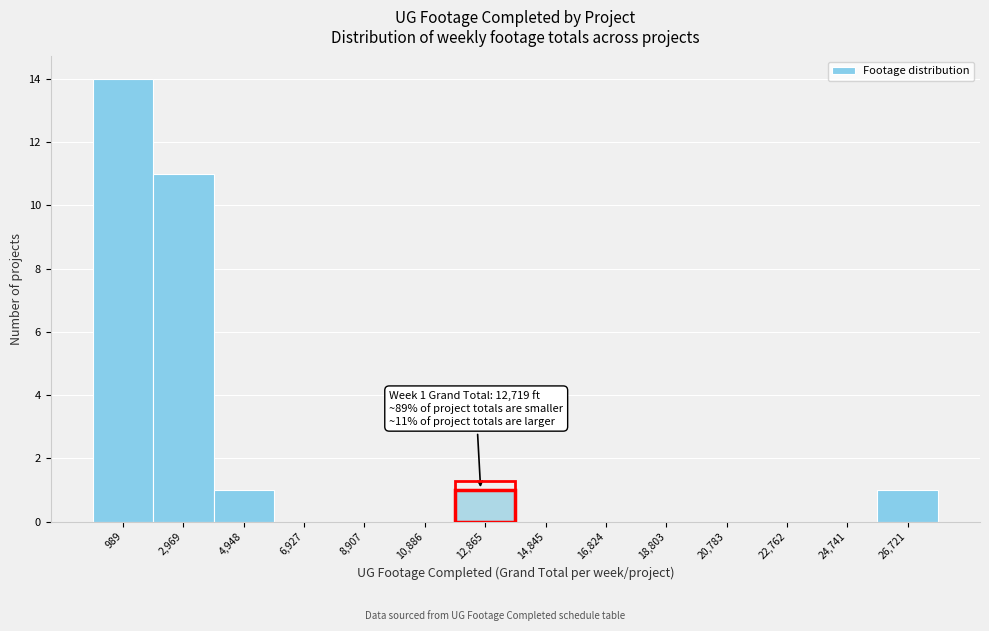

Which range on the x-axis has the tallest bar?

0 to 2000